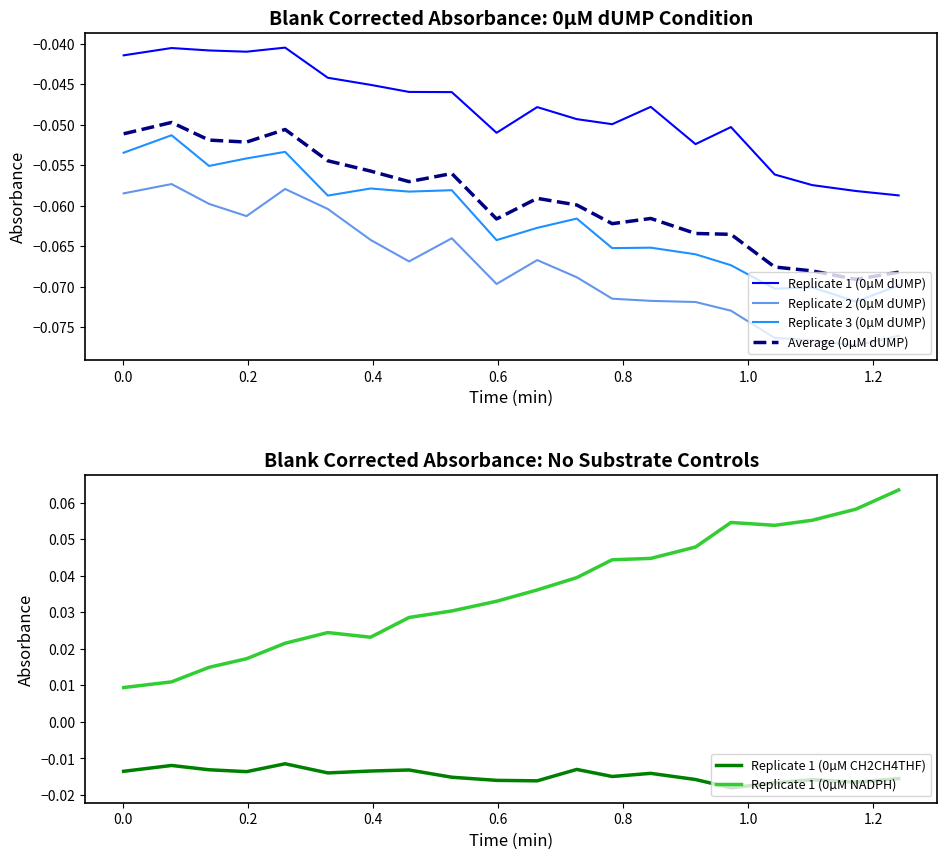

Rank the series by their maximum value, from highest to lowest.

Replicate 1 (0µM NADPH), Replicate 1 (0µM CH2CH4THF), Replicate 1 (0µM dUMP), Average (0µM dUMP), Replicate 3 (0µM dUMP), Replicate 2 (0µM dUMP)